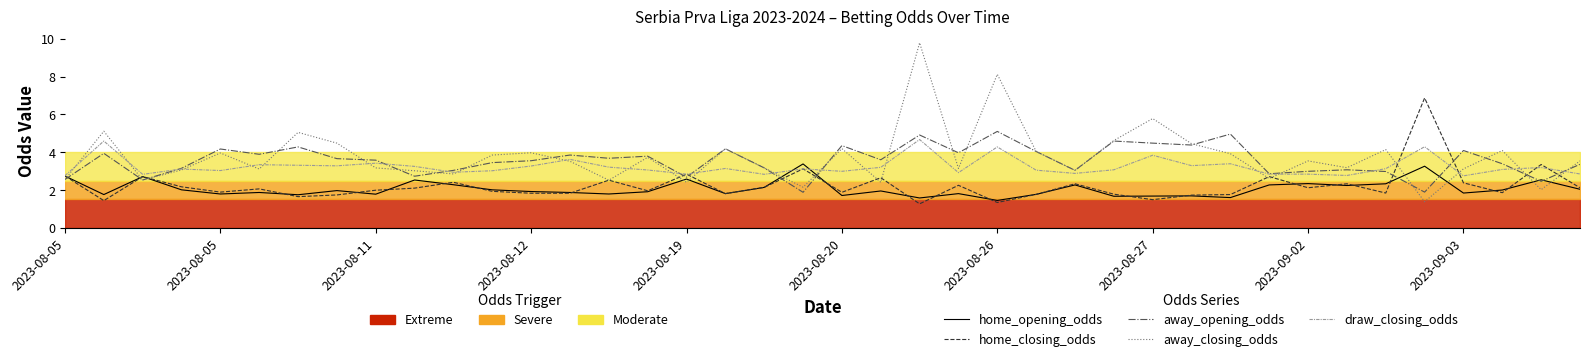

Between 2023-08-27 and 30, which series saw the biggest shift?

away_opening_odds